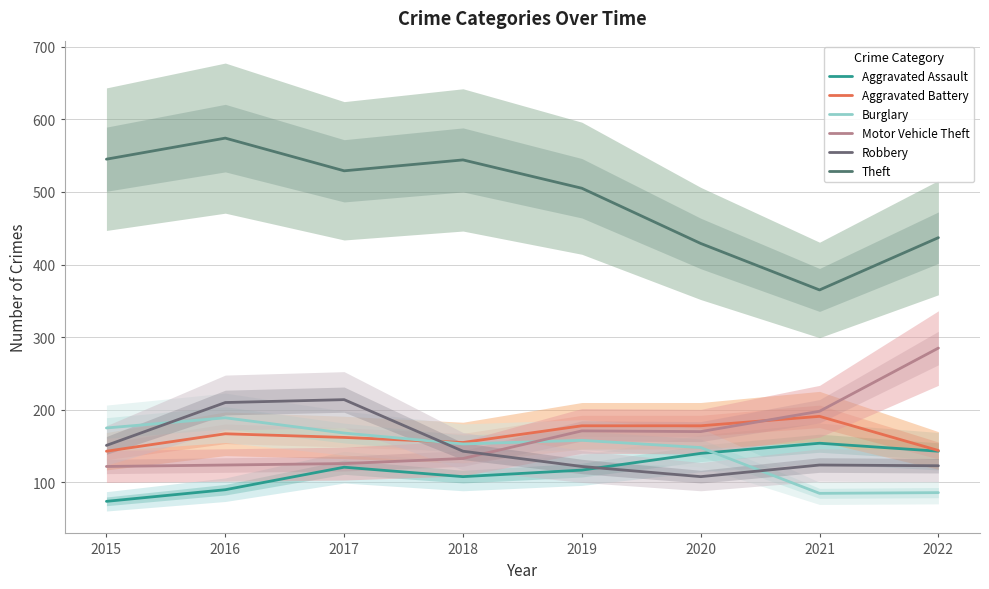

What are all the series names shown in the legend?

Aggravated Assault, Aggravated Battery, Burglary, Motor Vehicle Theft, Robbery, Theft